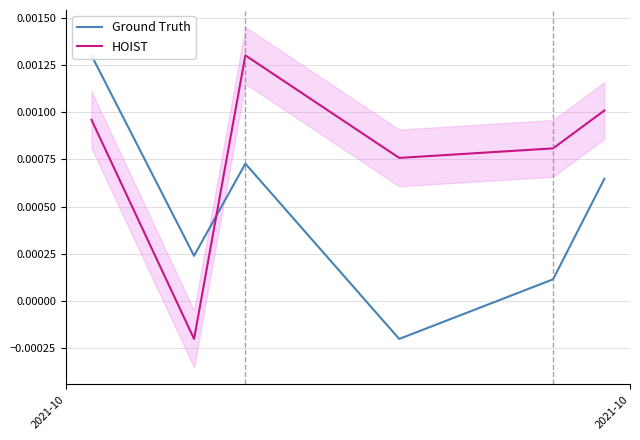

At which category does Ground Truth reach its first local valley?

2021-10